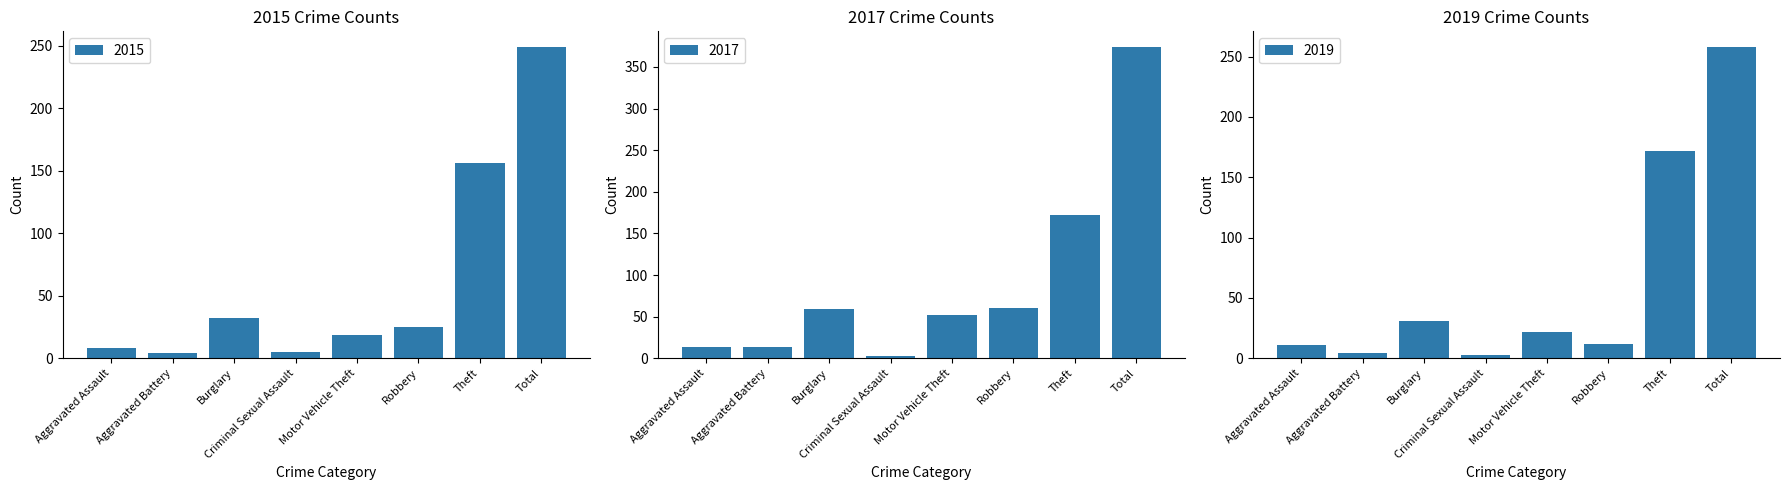

Which series changed the most between Aggravated Battery and Motor Vehicle Theft?

2017